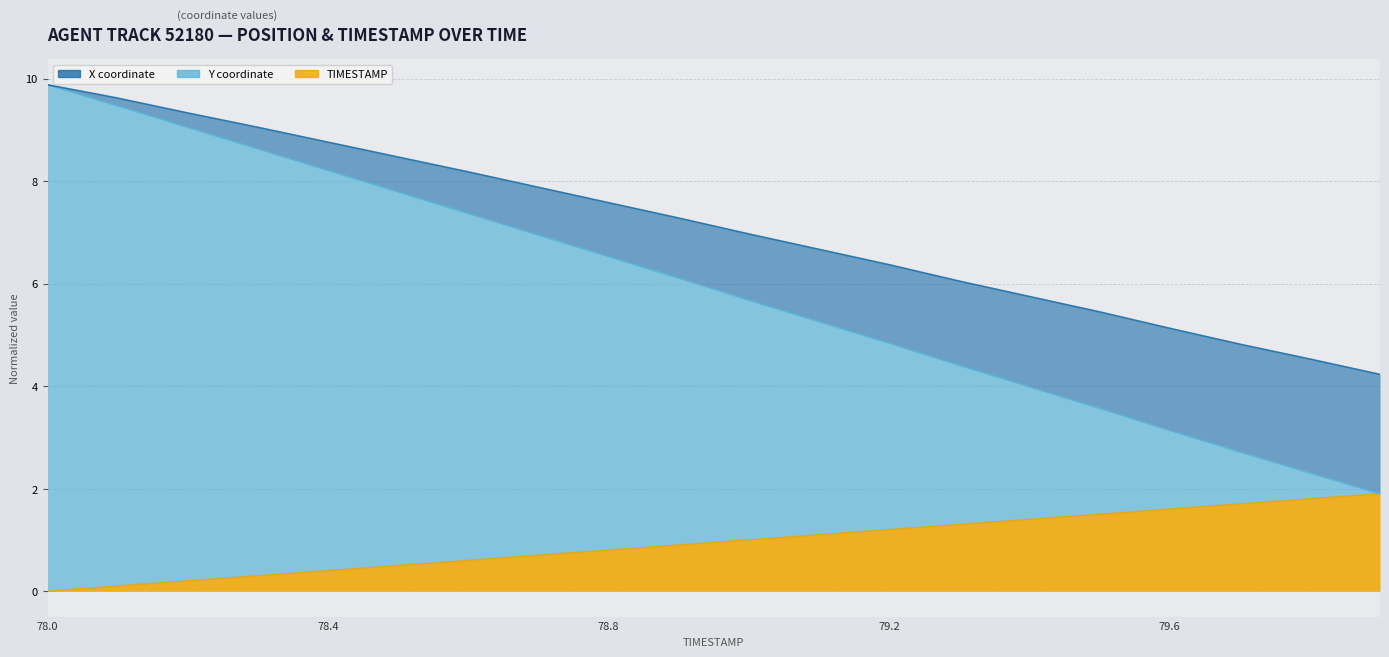

How many lines are shown in the chart?

3